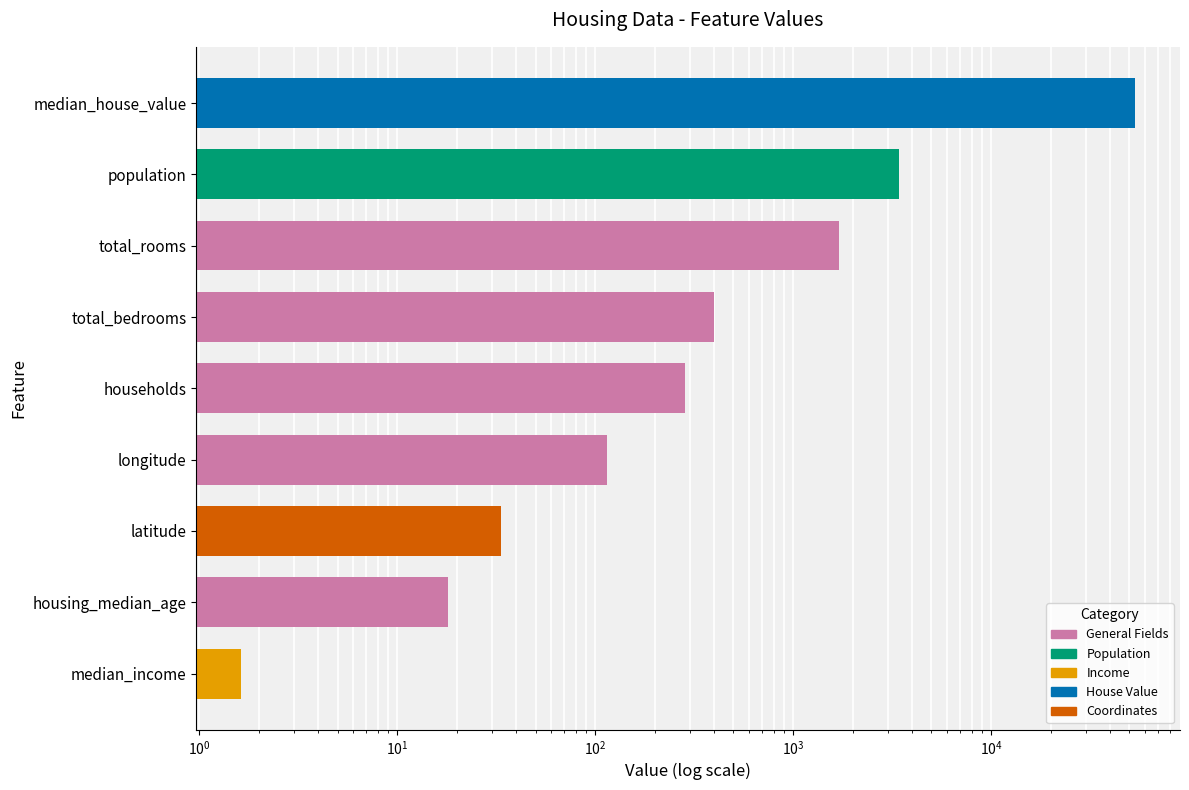

What is the smallest value displayed?

1.6